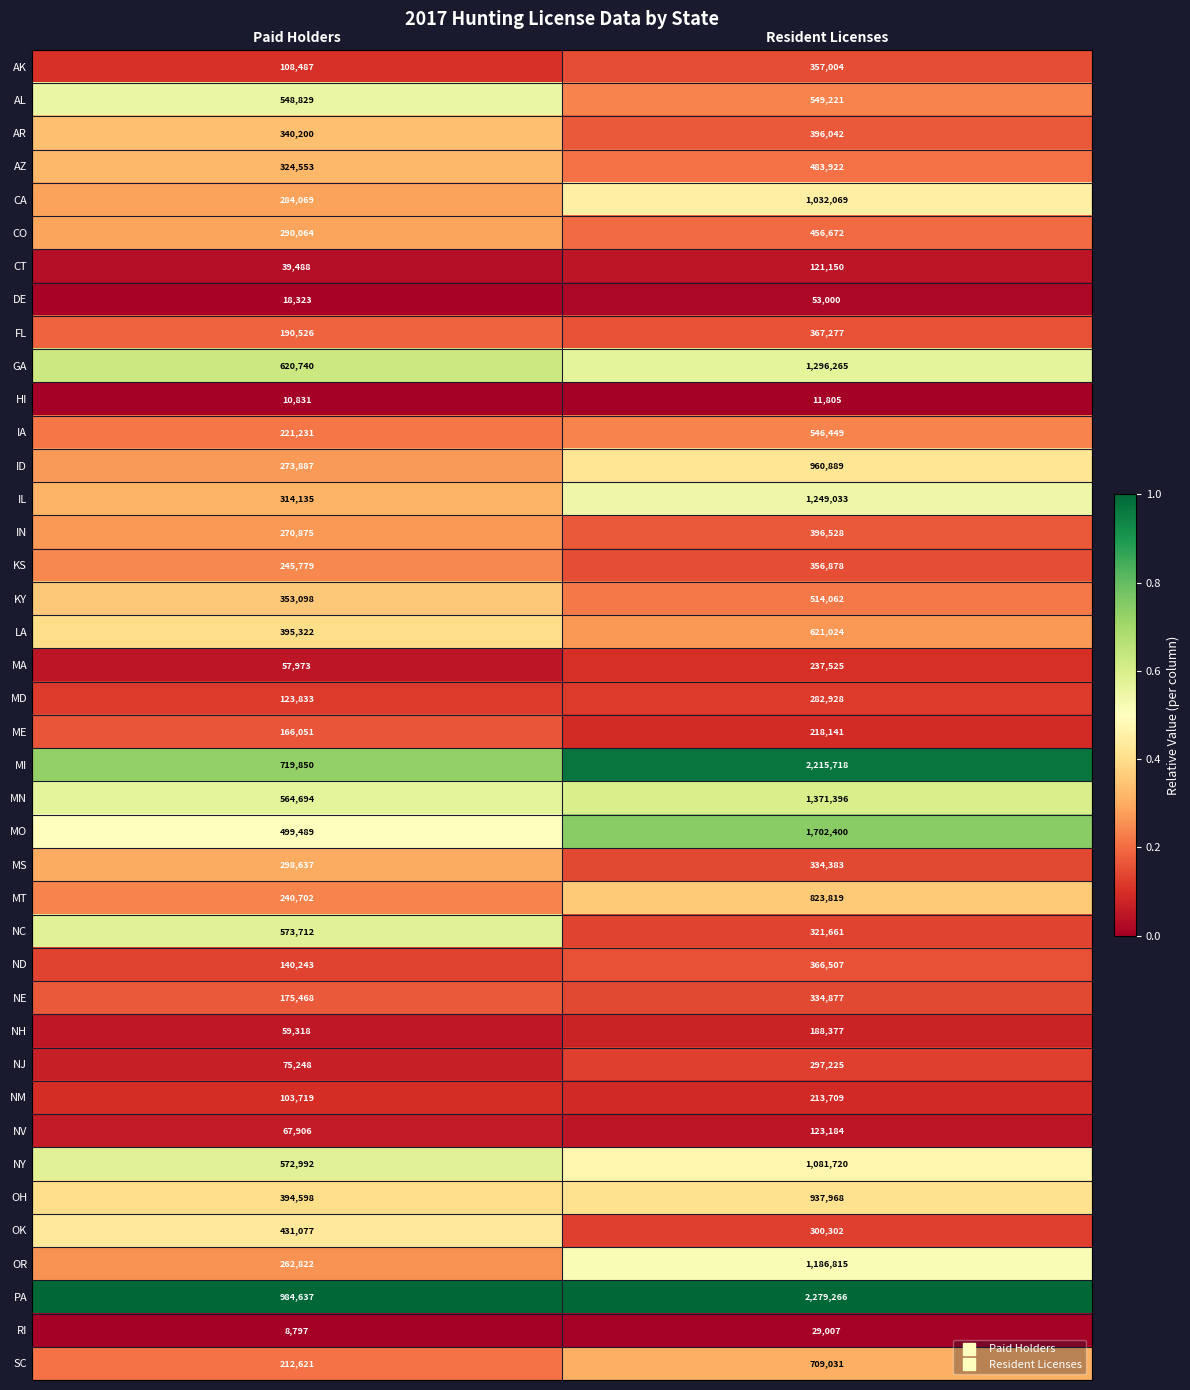

Is the value of IL at Resident Licenses greater than the value of CA at Paid Holders?

Yes